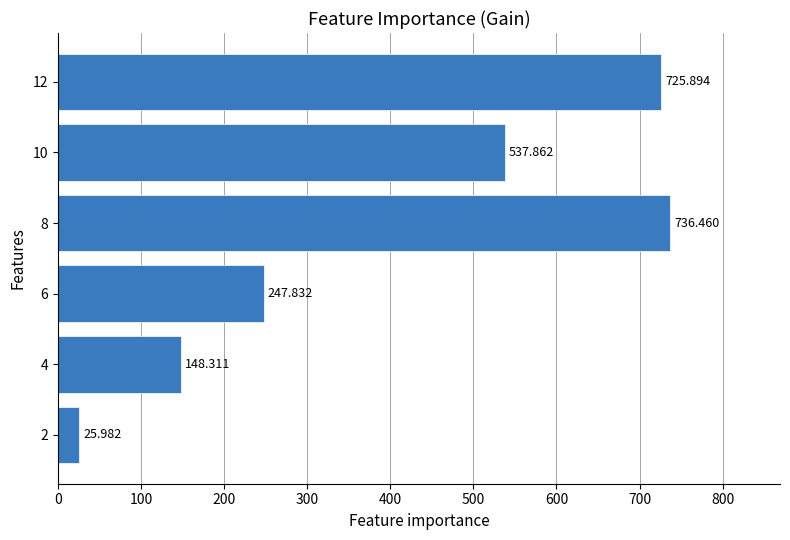

Where is the data nearest to the value 381?

6